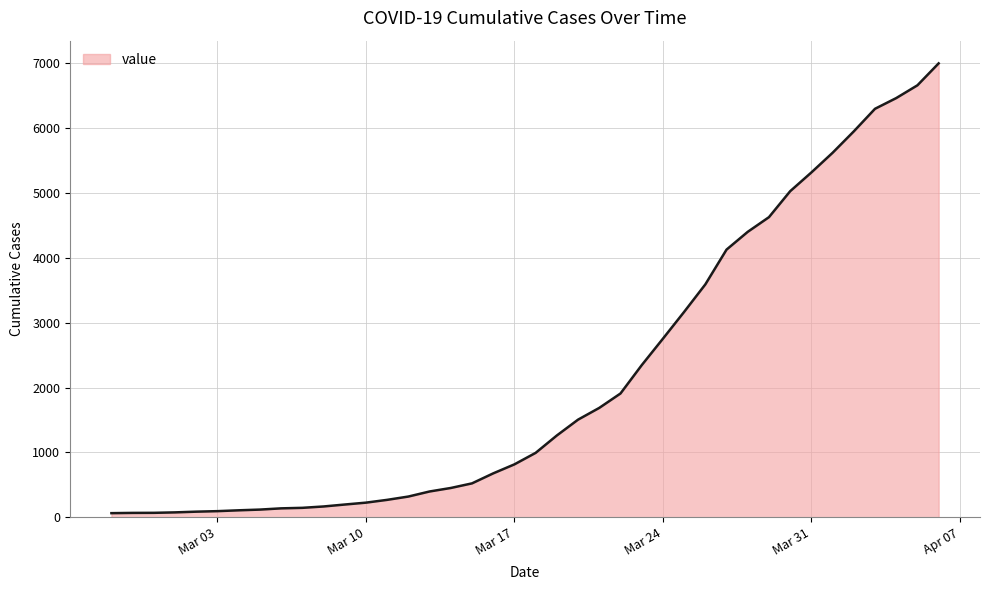

What is the sum of all values?

85677